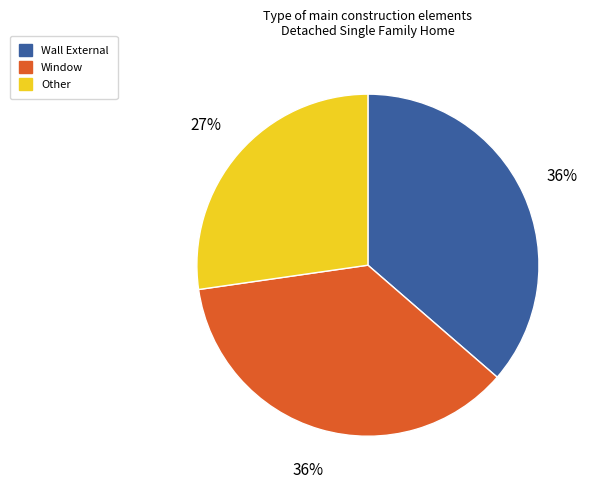

Is there any slice that represents more than half of the pie?

No